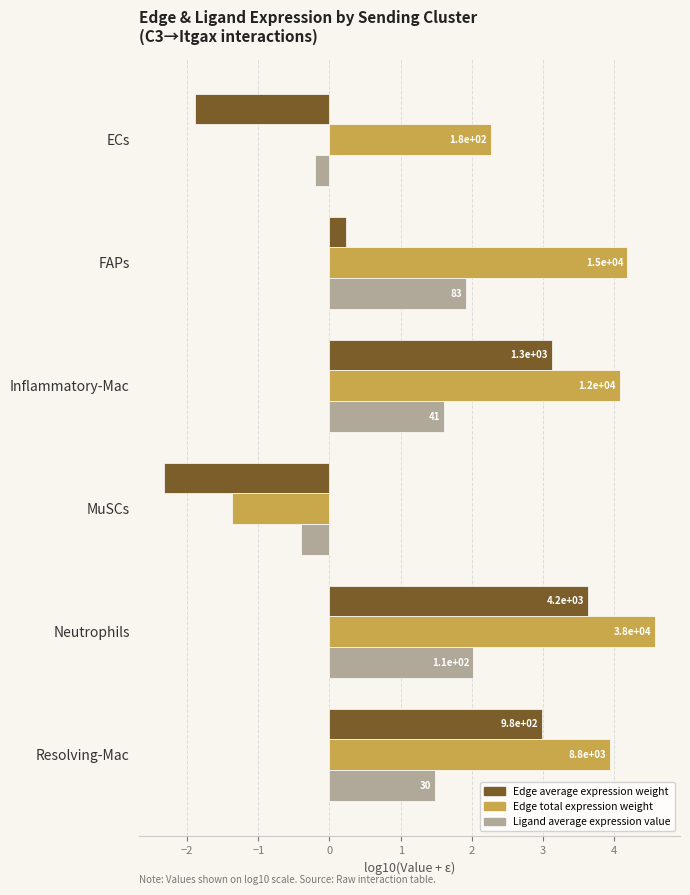

What is the difference between the maximum and minimum values in the Ligand average expression value series?

2.4